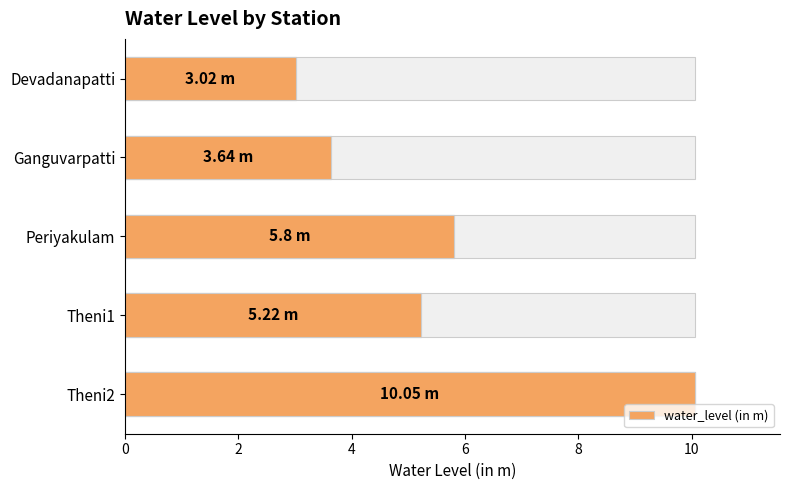

How many values are below 5?

2